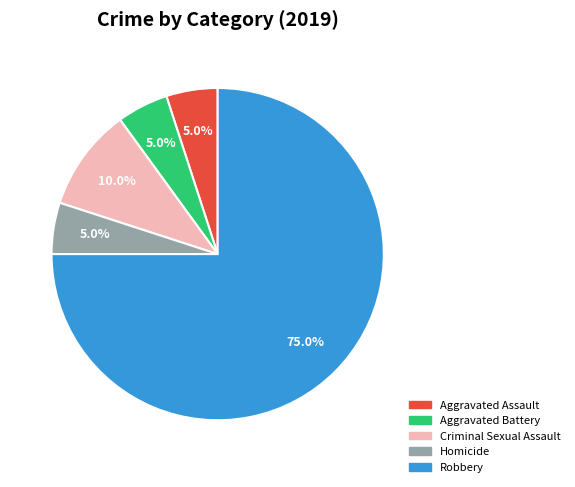

To the nearest percent, what portion does Robbery represent?

75%